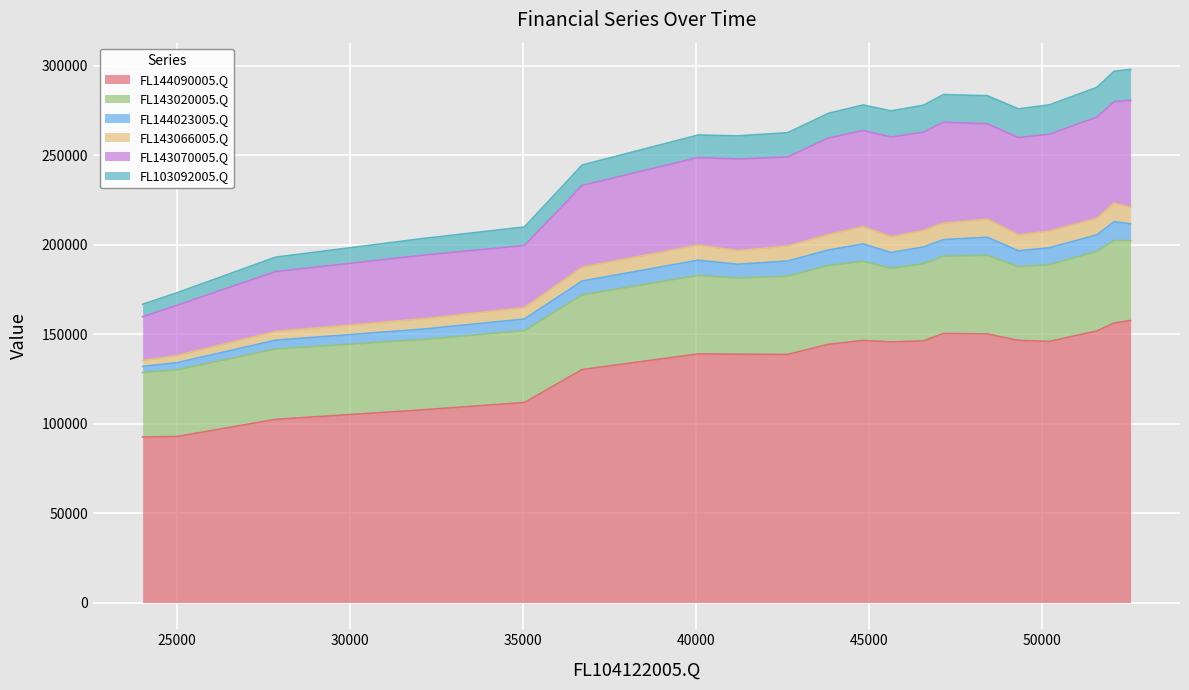

What is the minimum value shown in the chart?

92533